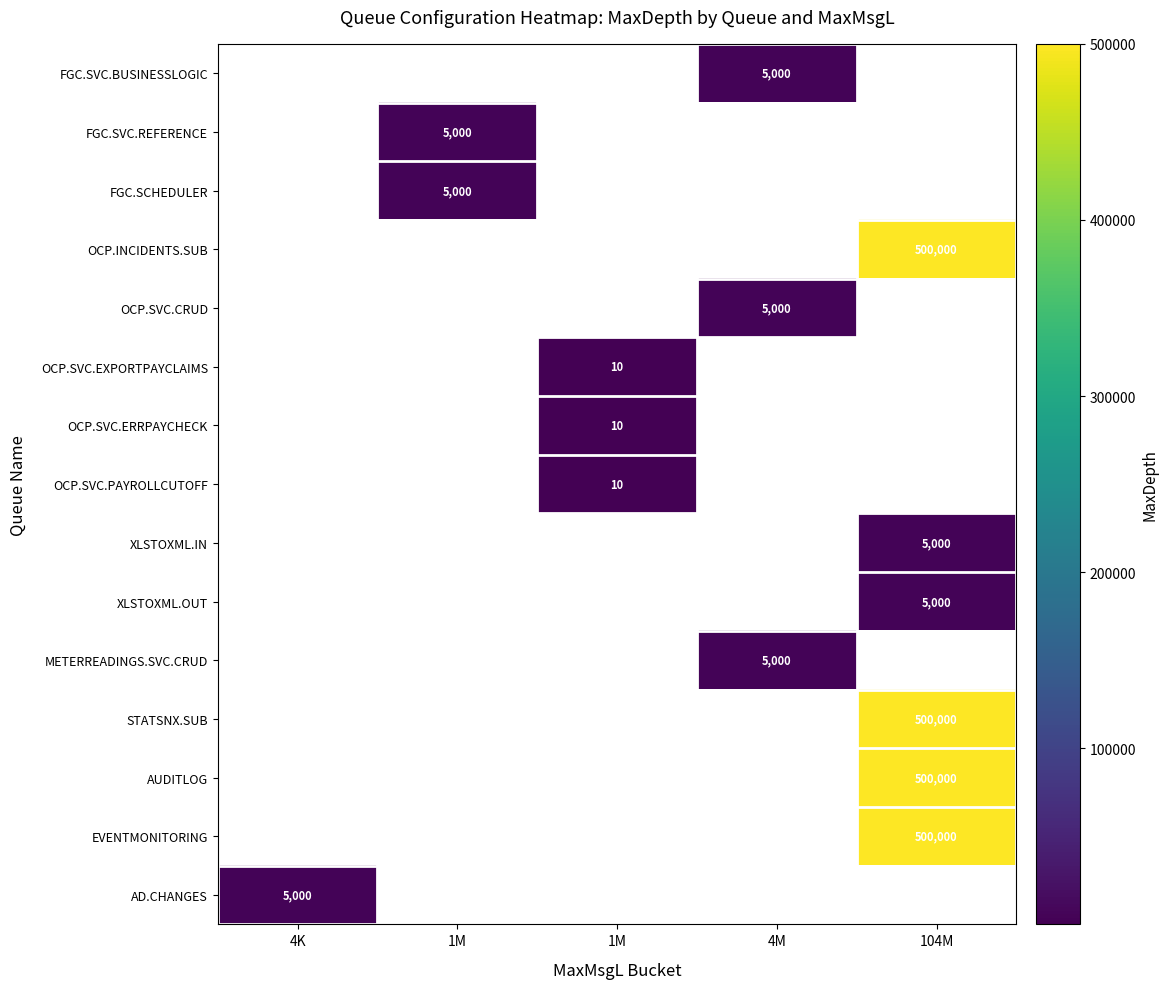

Which has a higher value, 4M or 1M?

1M